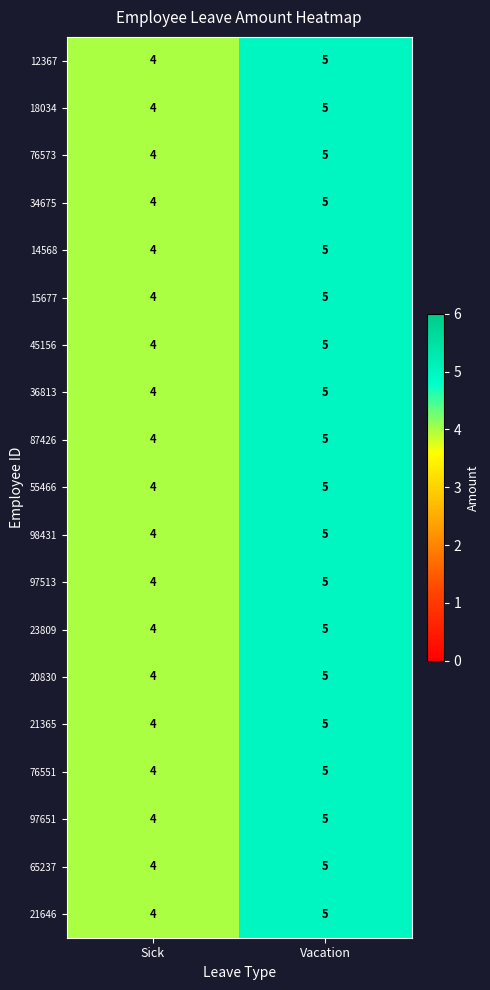

What is the total value across all series at Vacation?

95